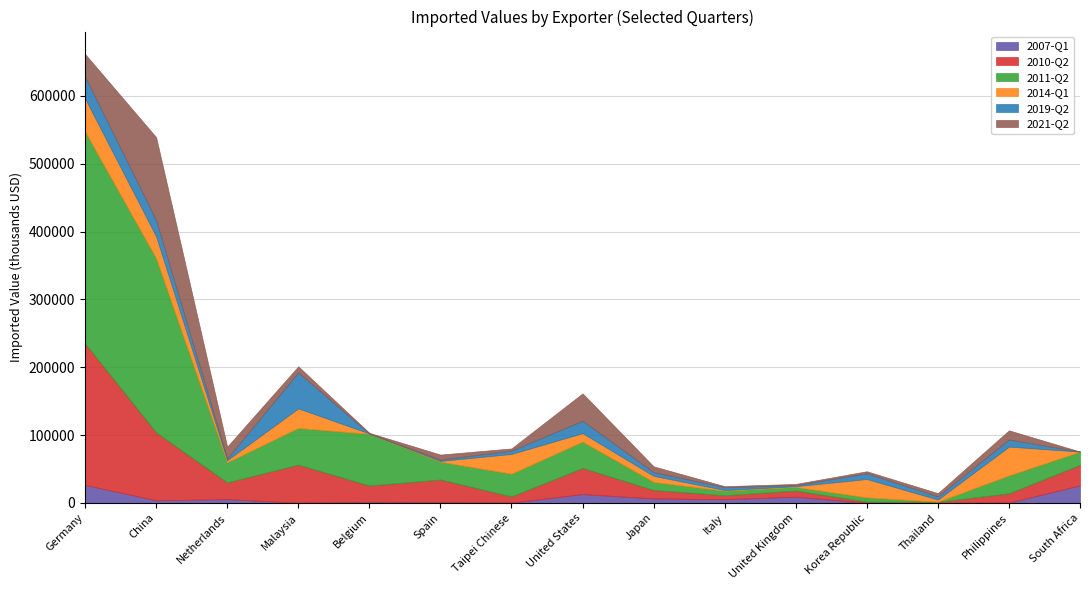

Does the chart have visible grid lines?

Yes